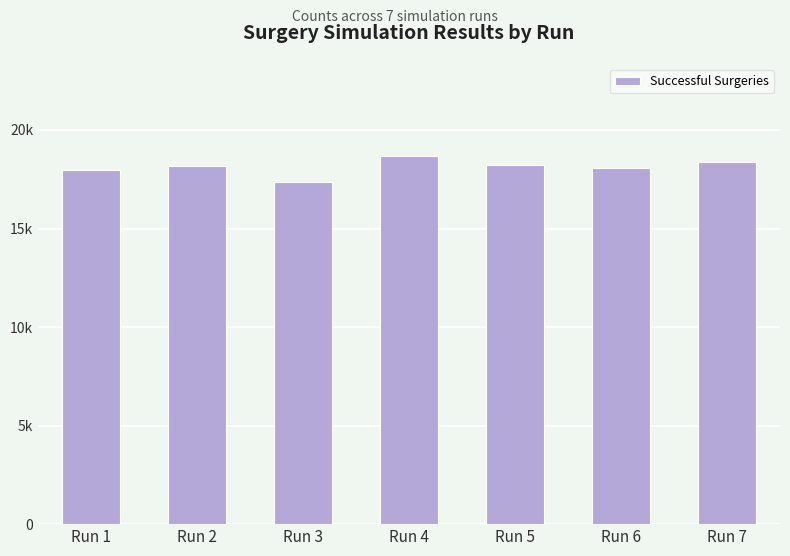

Reading left to right, what are all the values shown in this chart?

17984	18179	17362	18679	18214	18083	18390